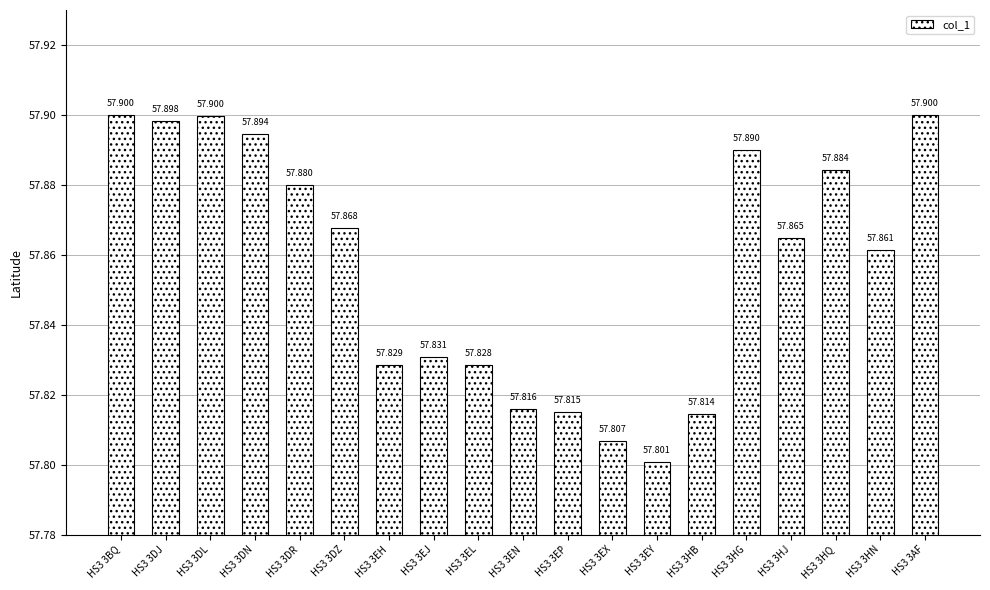

How many values are between 57 and 58?

19